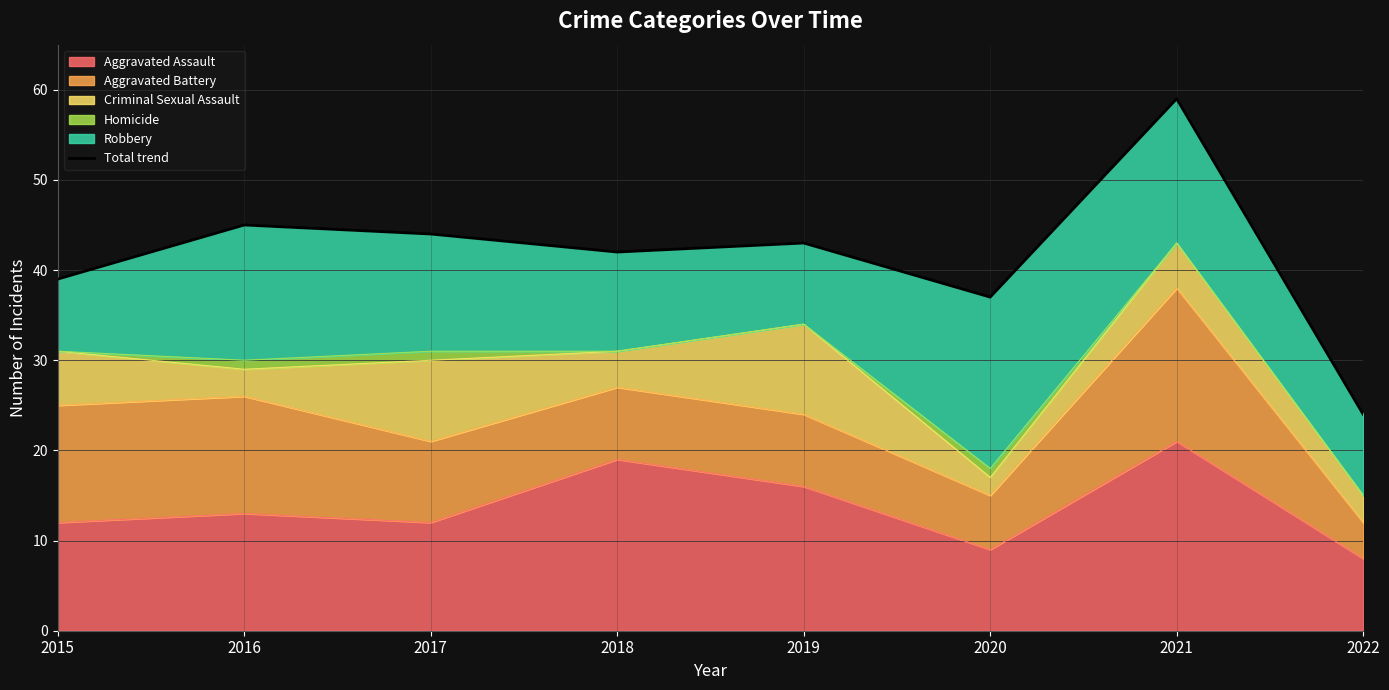

At which category does the chart reach its peak across all series?

2021